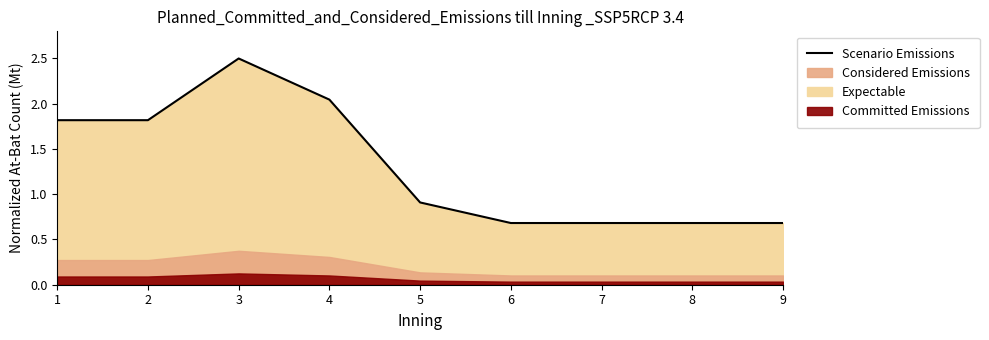

True or false: the data shows 0.2 at 8.

False